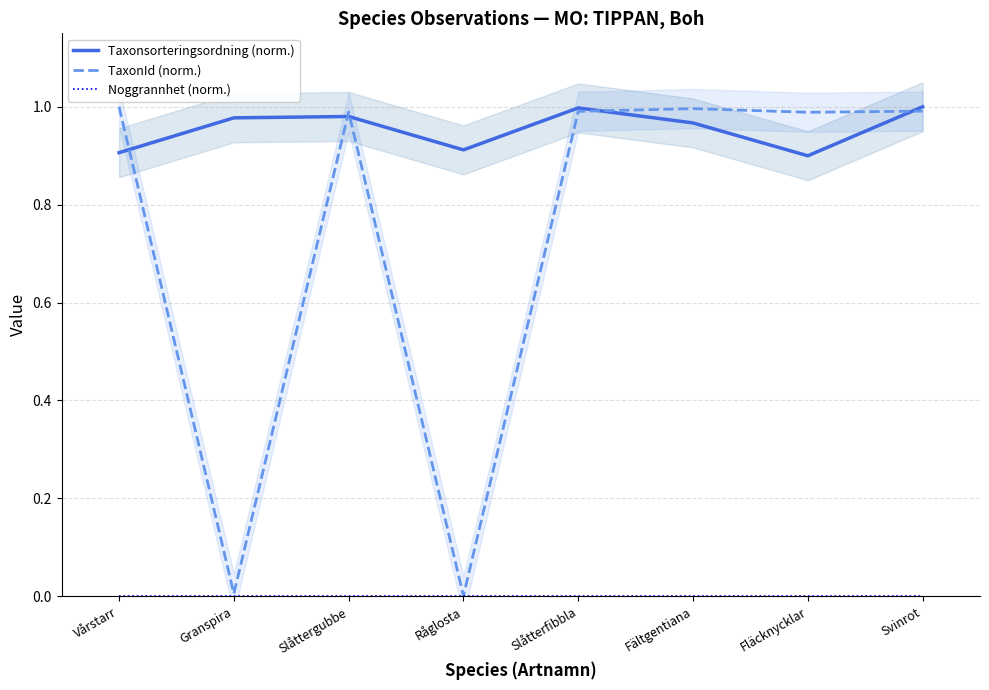

Which series changed the most between Slåttergubbe and Fältgentiana?

Taxonsorteringsordning (norm.)